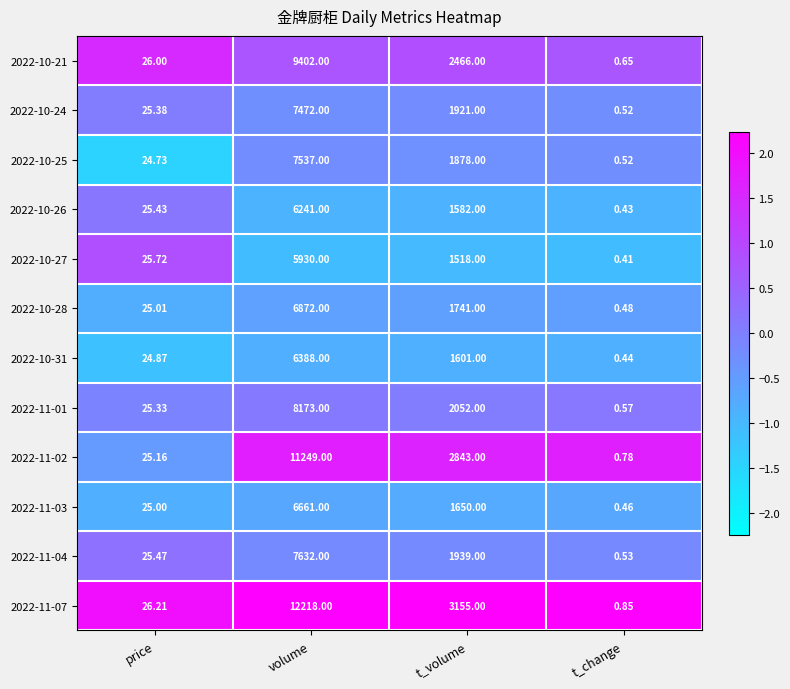

Rank the categories by 2022-10-26 value from highest to lowest.

volume, t_volume, price, t_change